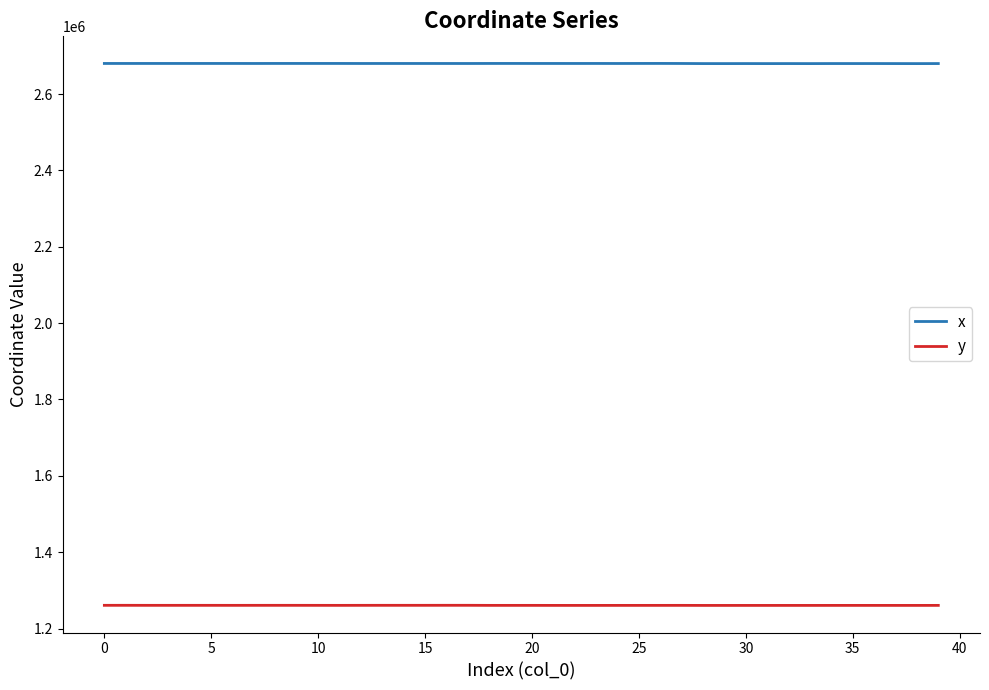

True or false: y and x intersect in this chart.

False